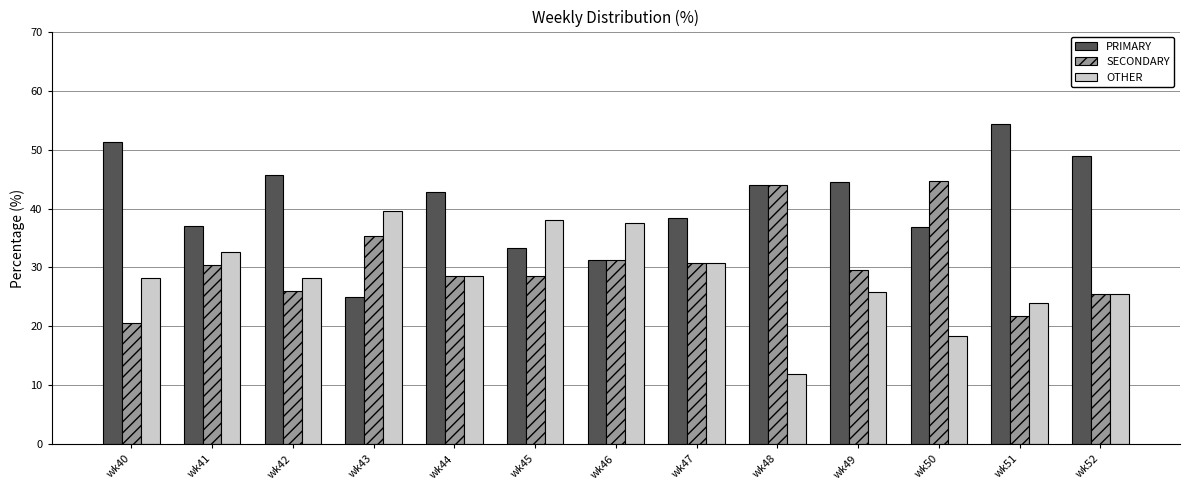

What is the sum of the SECONDARY values at wk40 and wk52?

46.0